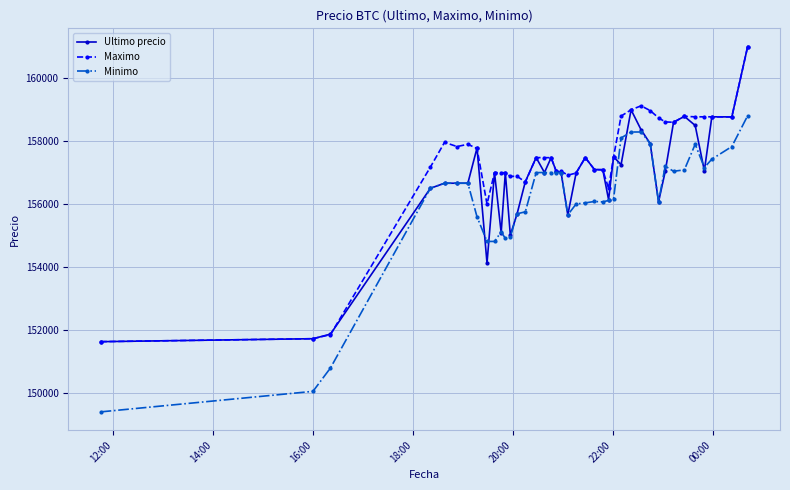

How many series are shown in this chart?

3